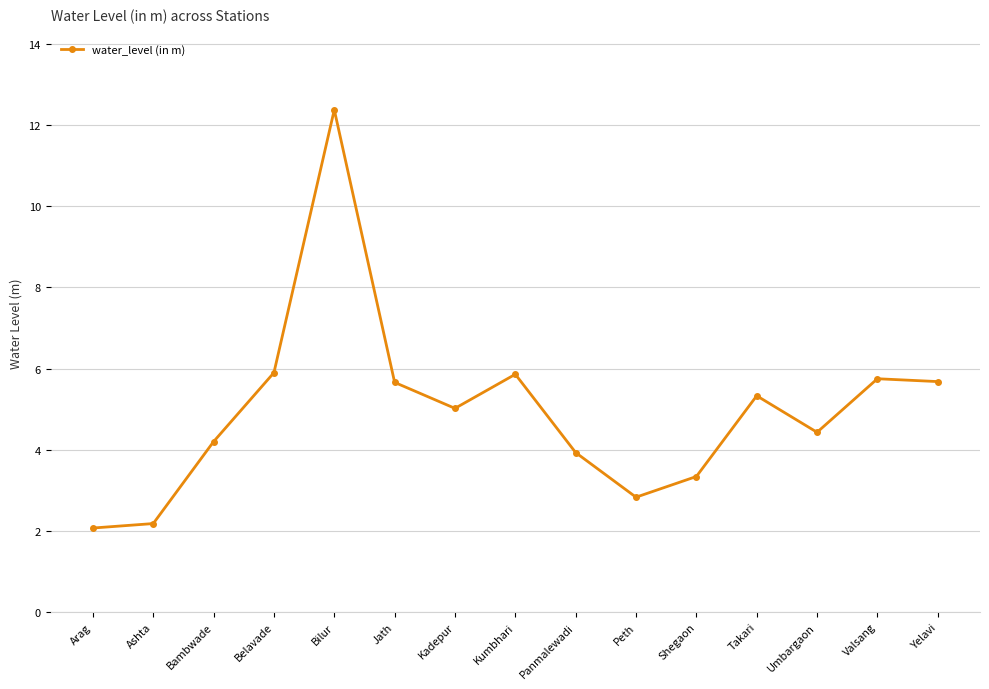

What is the change in value from Bambwade to Panmalewadi?

-0.3